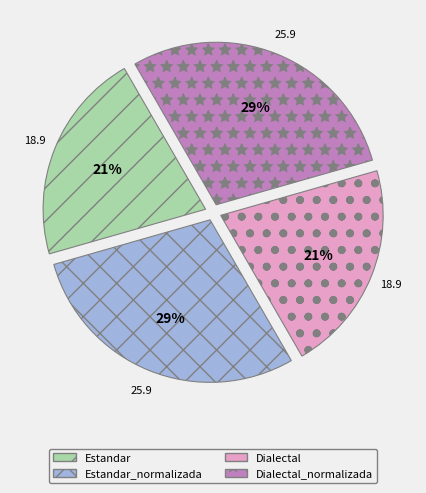

Approximately how many times larger is the value at Estandar_normalizada compared to Estandar?

1.4